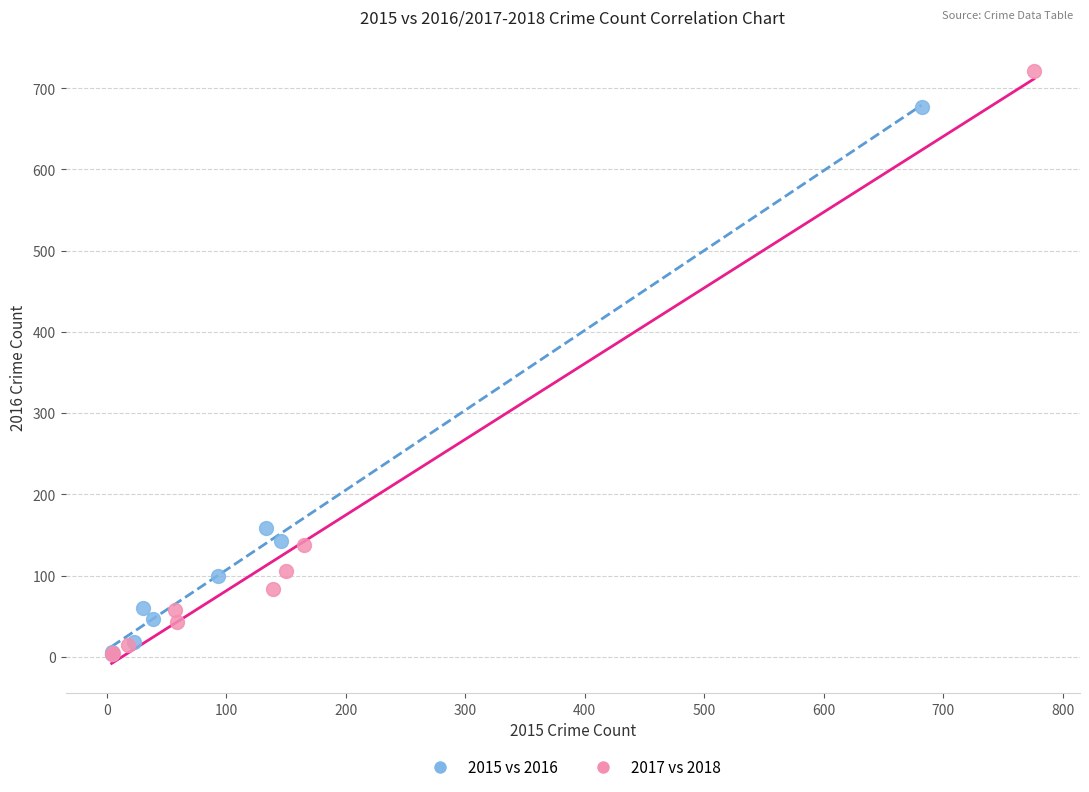

Which series has the widest spread of Y values?

2017 vs 2018